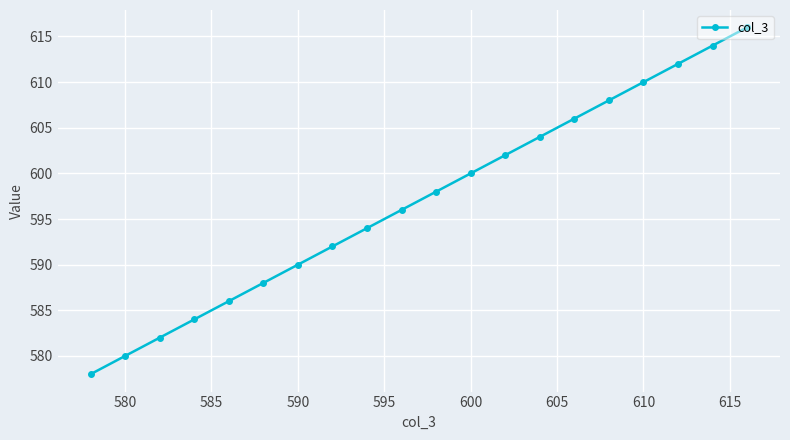

True or false: there are more than 0 points higher than both neighbors.

False